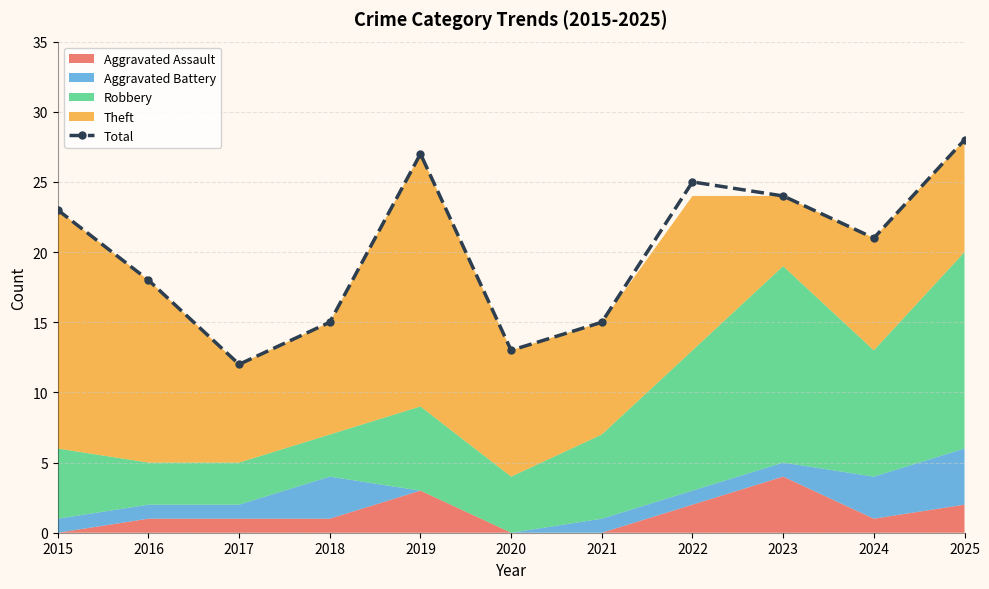

List the labels in order of value, largest first.

2025, 2019, 2022, 2023, 2015, 2024, 2016, 2018, 2021, 2020, 2017